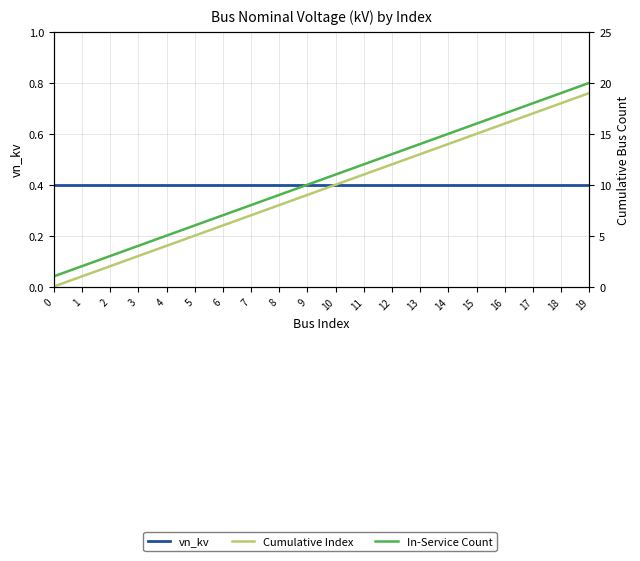

How many data points does each series have?

20